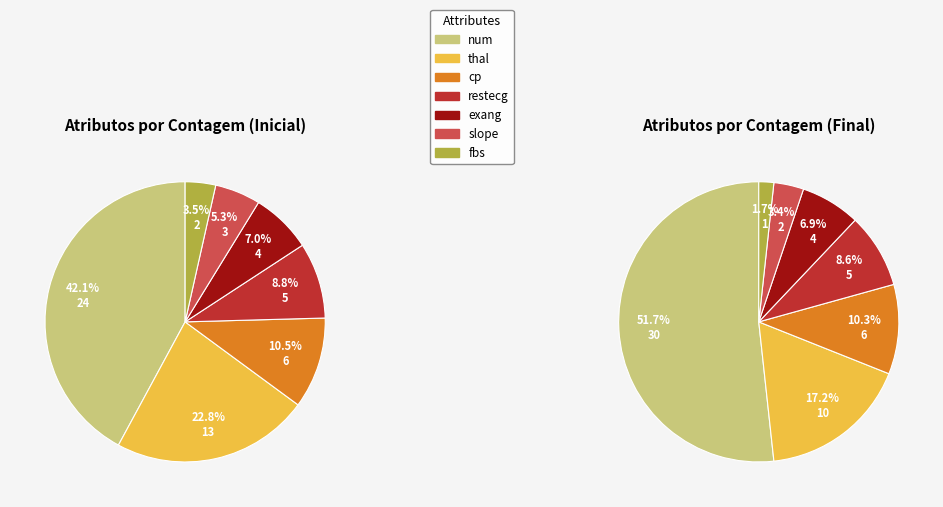

What percentage is the restecg slice, to the nearest percent?

9%